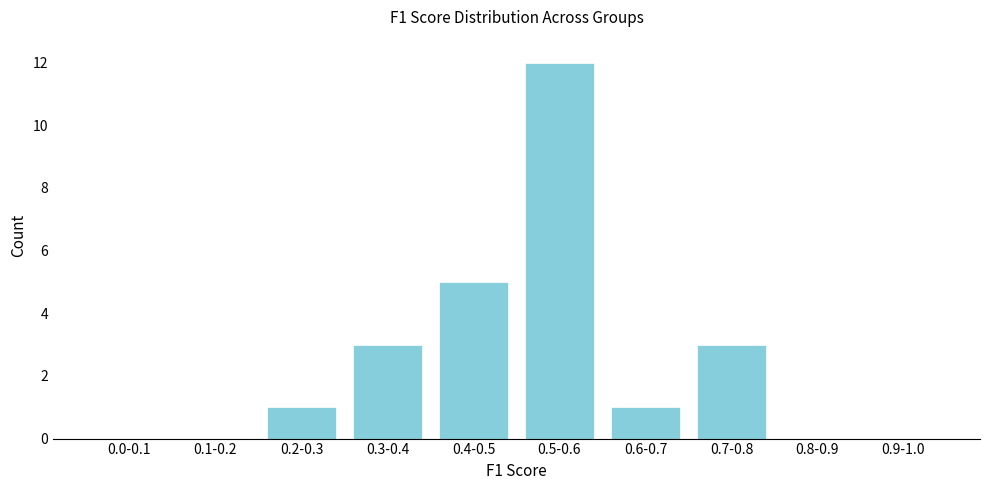

Reading left to right, transcribe all the data shown in this chart.

0.0-0.1=0	0.1-0.2=0	0.2-0.3=1	0.3-0.4=3	0.4-0.5=5	0.5-0.6=12	0.6-0.7=1	0.7-0.8=3	0.8-0.9=0	0.9-1.0=0